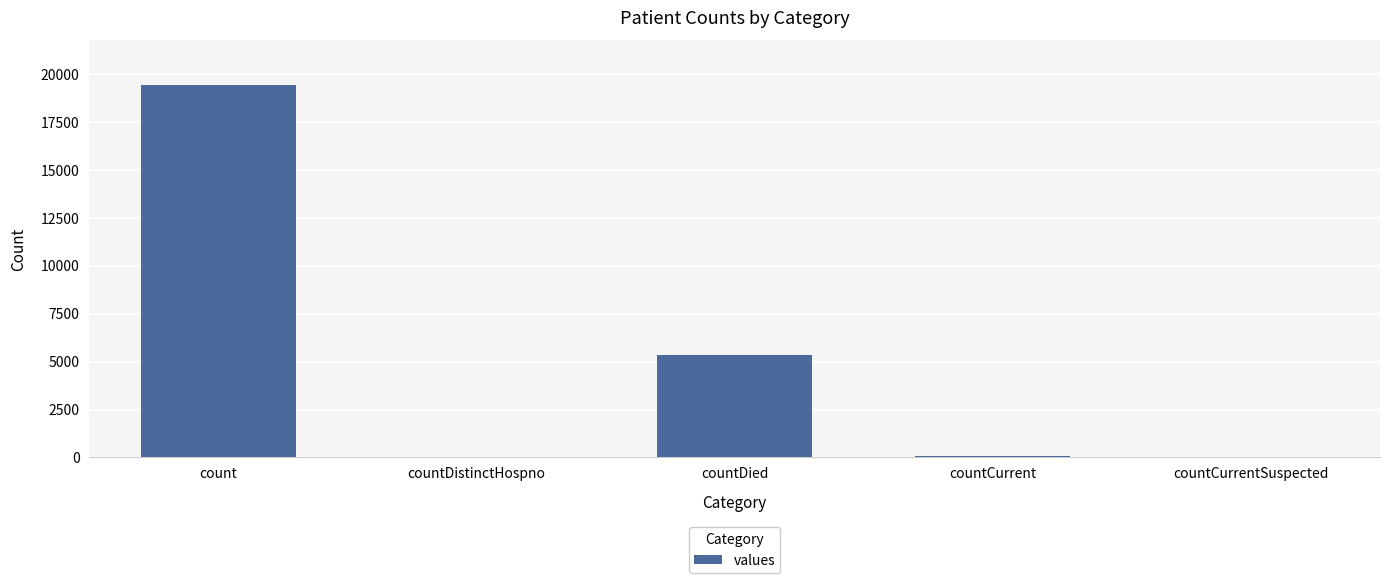

Is it true that the value at countCurrent is 60?

True